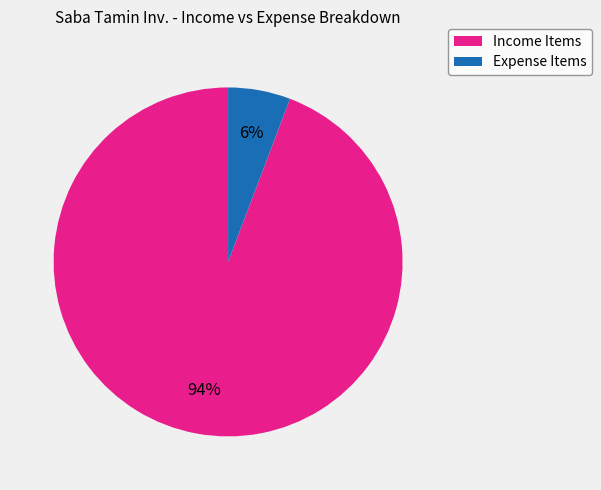

To the nearest percent, what is the difference between the largest and smallest slice percentages?

88%